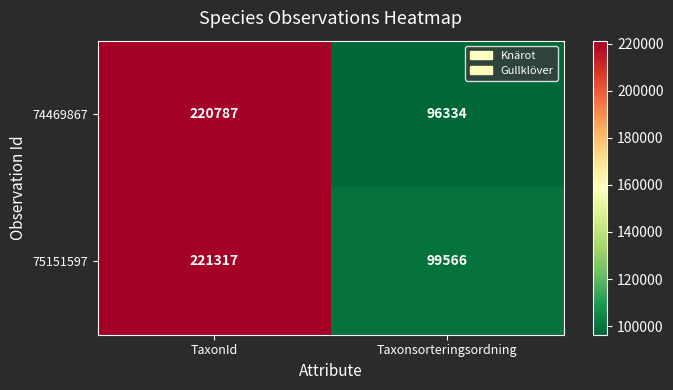

How many series are shown in this chart?

2